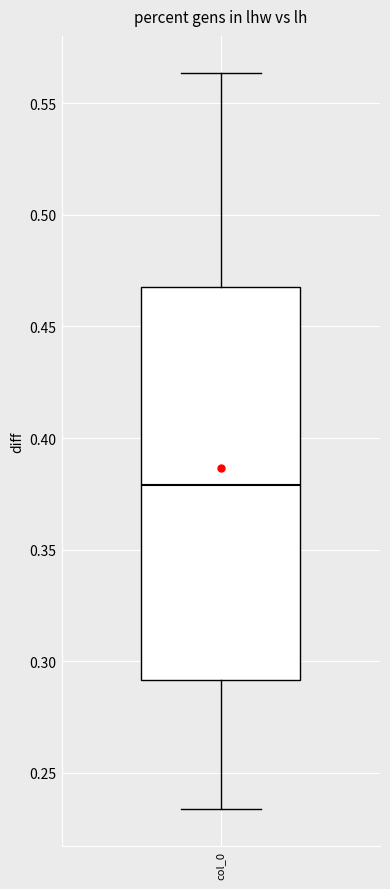

Read this box plot against the y-axis: the position of the median line, the range covered by the box, and the ends of both whiskers. The values are not printed on the chart, so give them approximately, as read against the axis.

median 0.380, box 0.290 to 0.465, whiskers 0.235 to 0.565